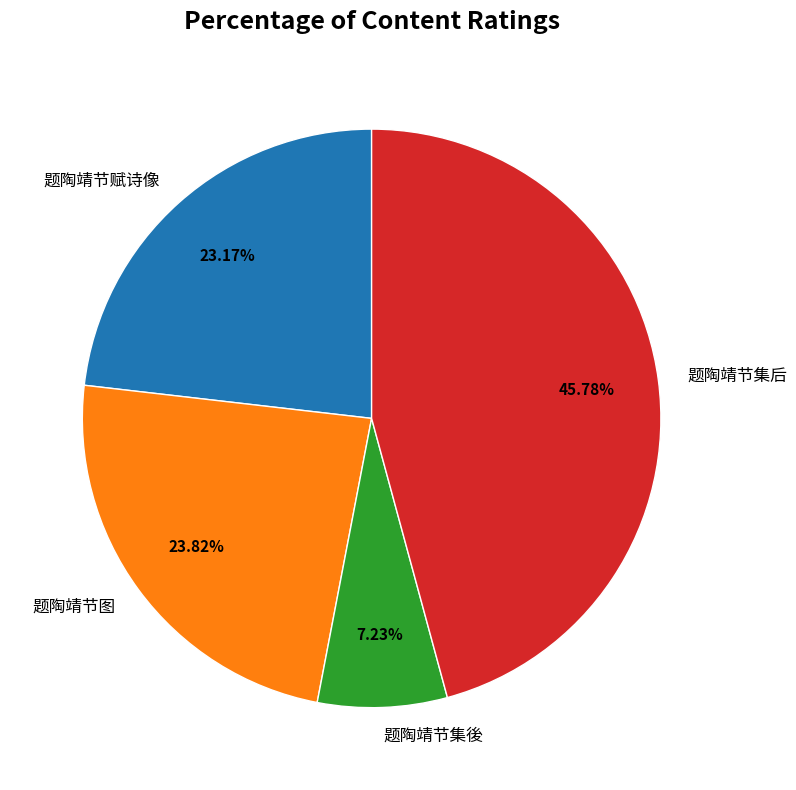

To the nearest percent, what is the difference between the largest and smallest slice percentages?

39%